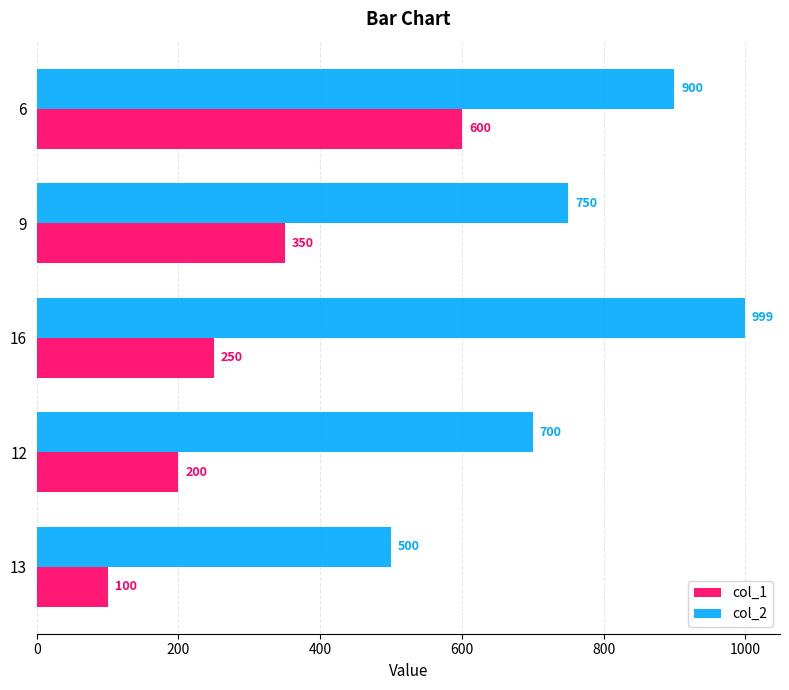

Rank the series by their average value, from highest to lowest.

col_2, col_1